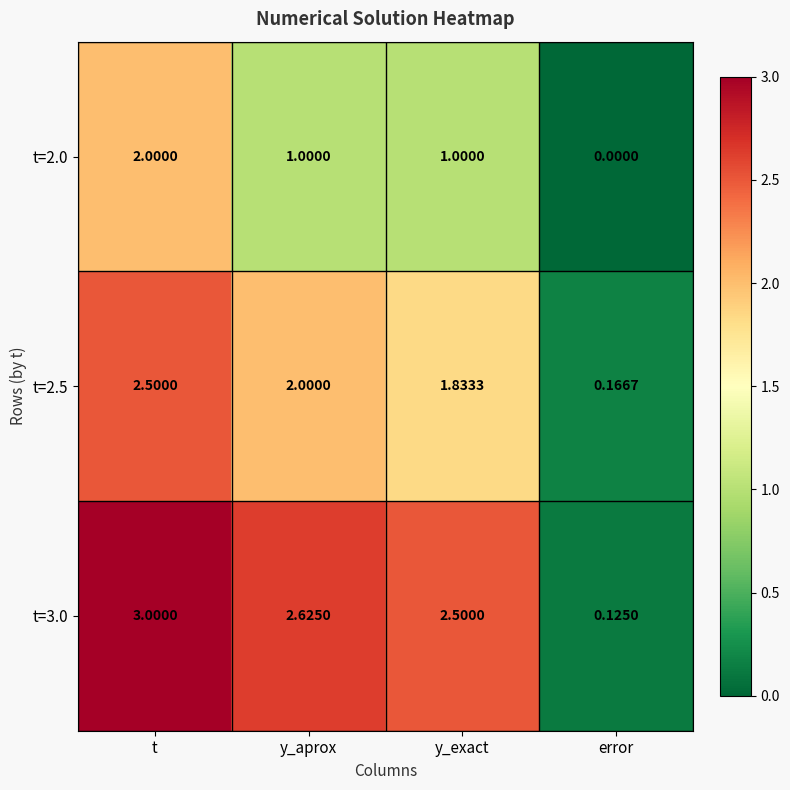

At which category is the sum across all series the highest?

t